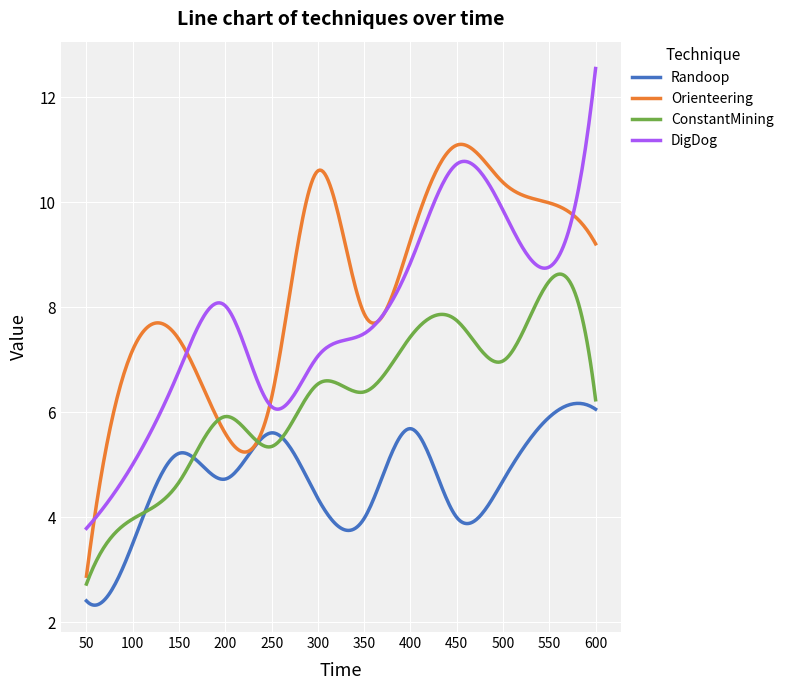

How many lines are shown in the chart?

4